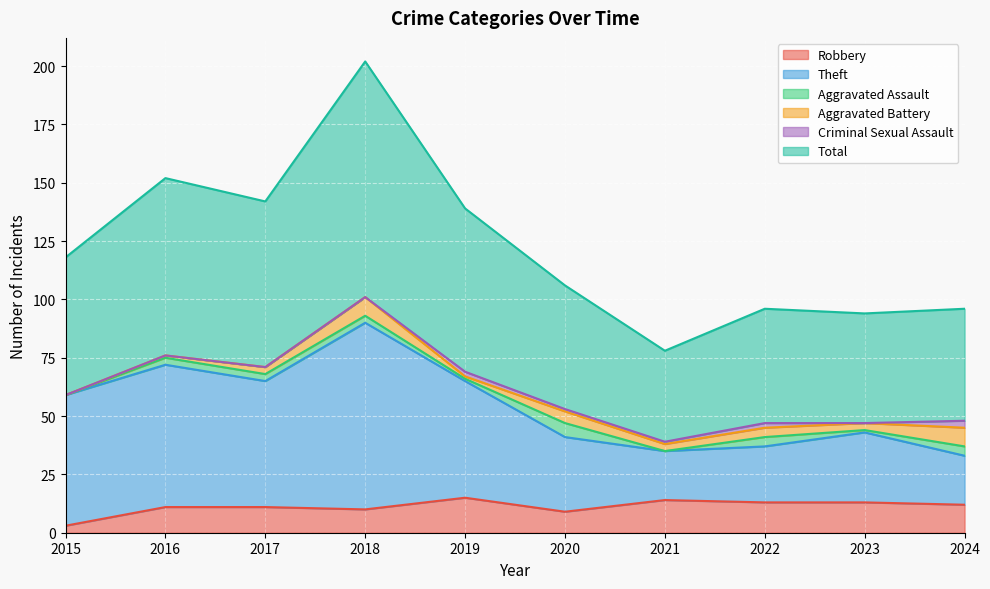

What is the maximum value for Robbery?

15